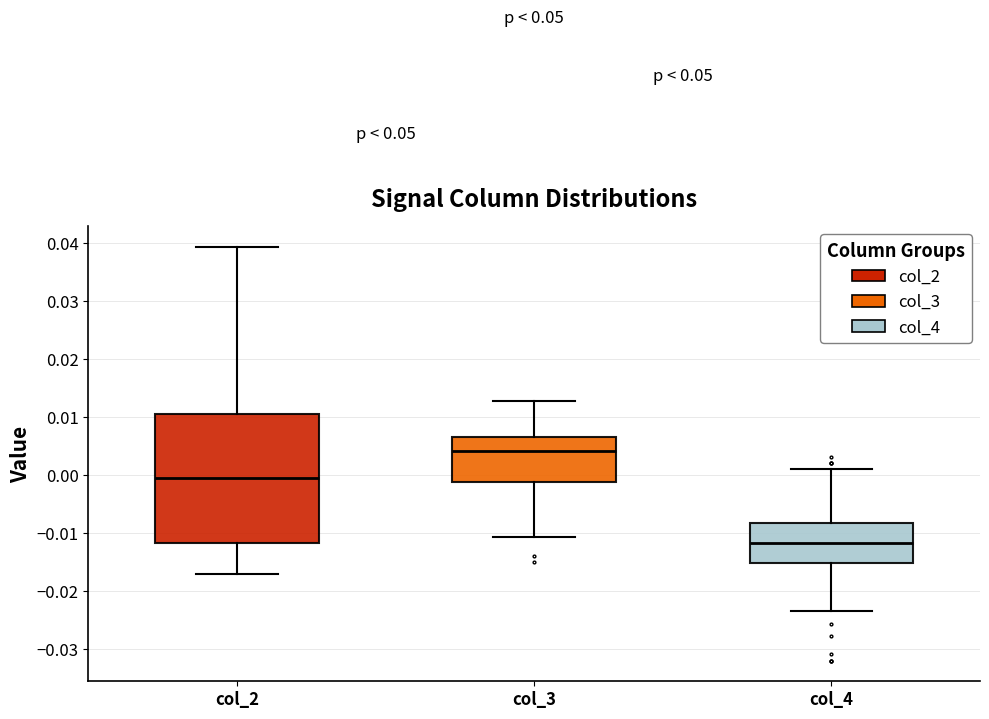

Reading left to right, transcribe this box plot: for each box, give where its median line is, the range the box spans, and where its two whiskers end, as read against the y-axis. The values are not printed on the chart, so give them approximately, as read against the axis.

col_2: median -0.001, box -0.012 to 0.011, whiskers -0.017 to 0.039
col_3: median 0.004, box -0.001 to 0.007, whiskers -0.011 to 0.013
col_4: median -0.012, box -0.015 to -0.008, whiskers -0.023 to 0.001